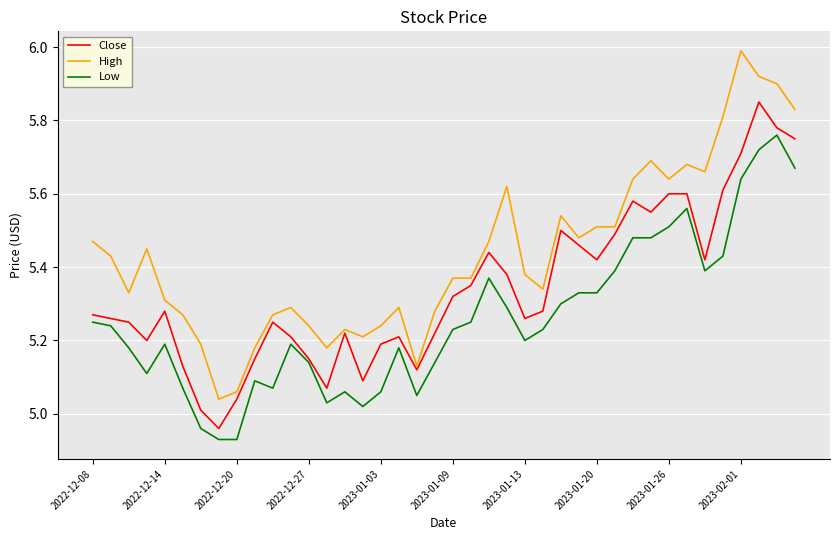

List the series in order of their peak value, highest first.

High, Close, Low